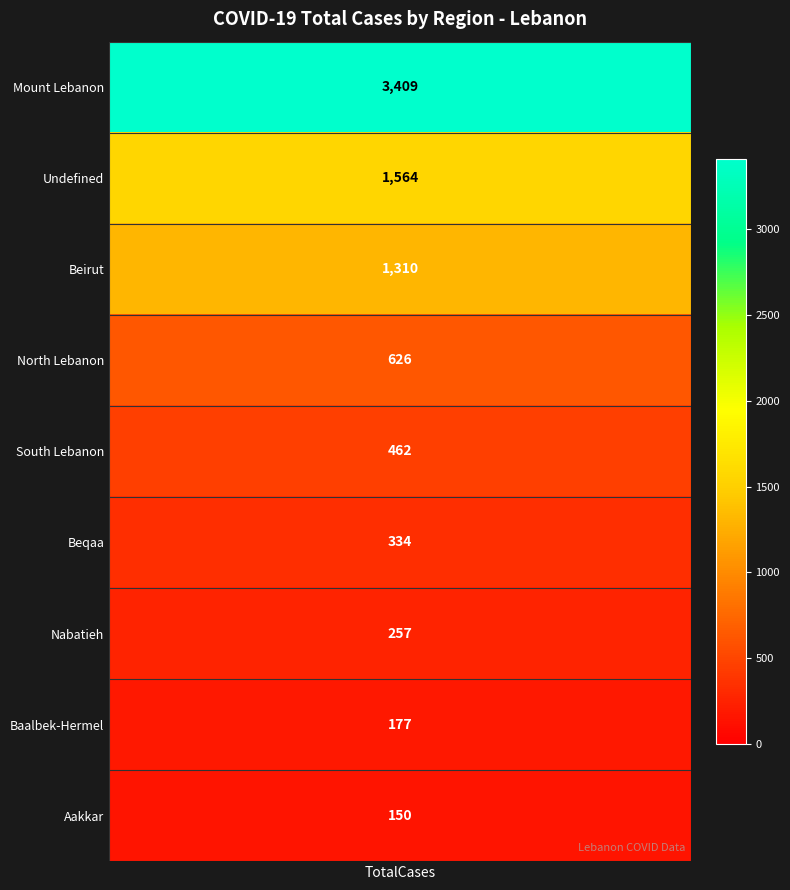

Reading left to right, what are all the values shown in this chart?

3409	1564	1310	626	462	334	257	177	150